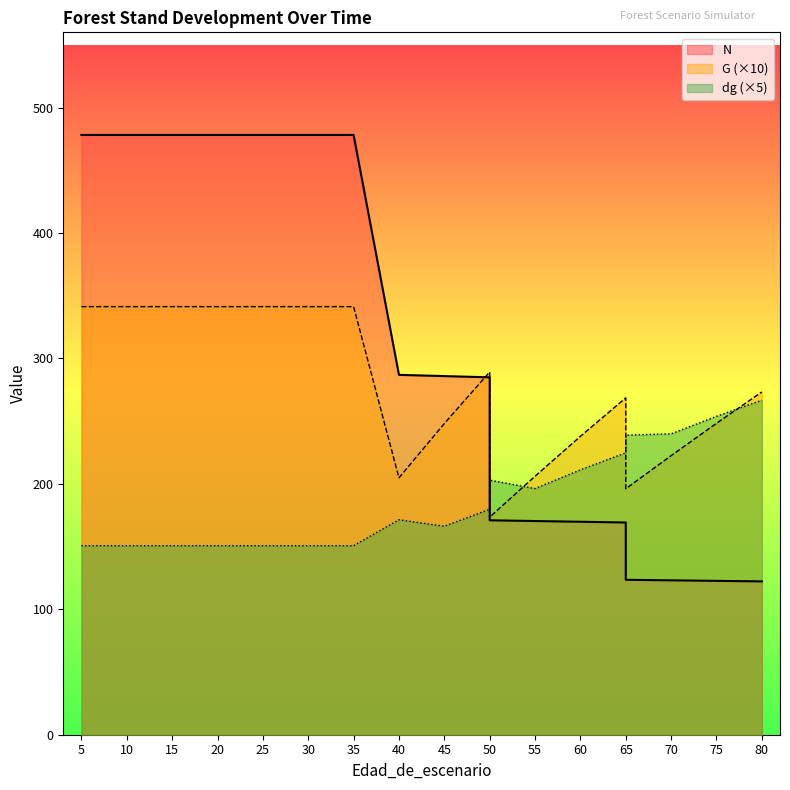

List the labels in order of dg value, smallest first.

5, 5, 10, 15, 20, 25, 30, 35, 45, 40, 50, 55, 50, 60, 65, 65, 70, 75, 80